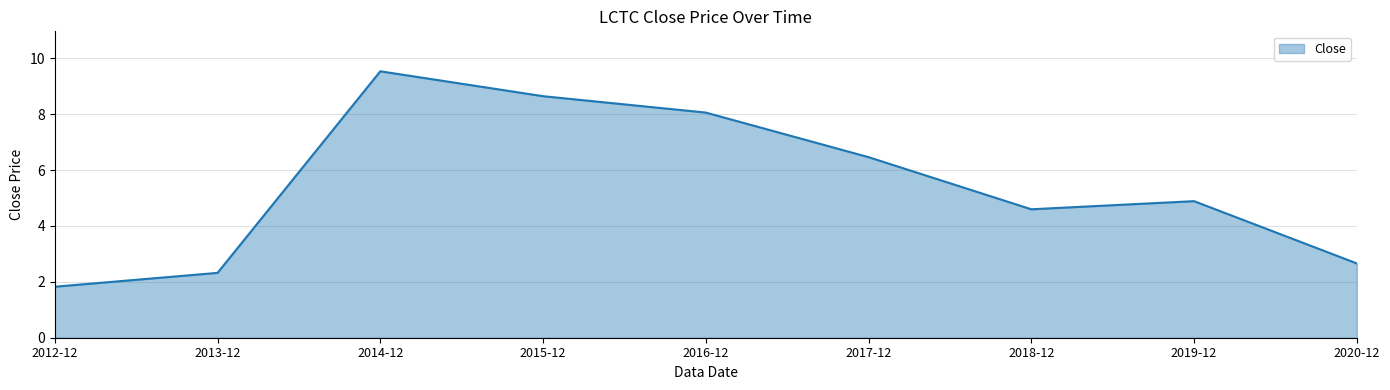

What is the minimum value shown in the chart?

1.8